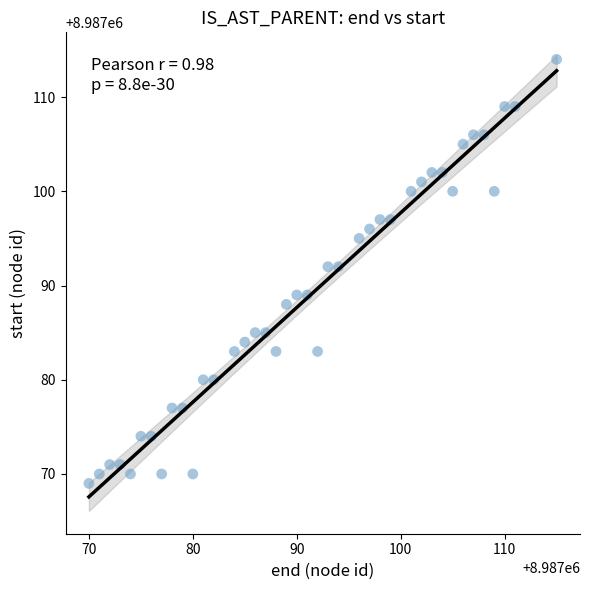

What is the range of X values (max minus min)?

45